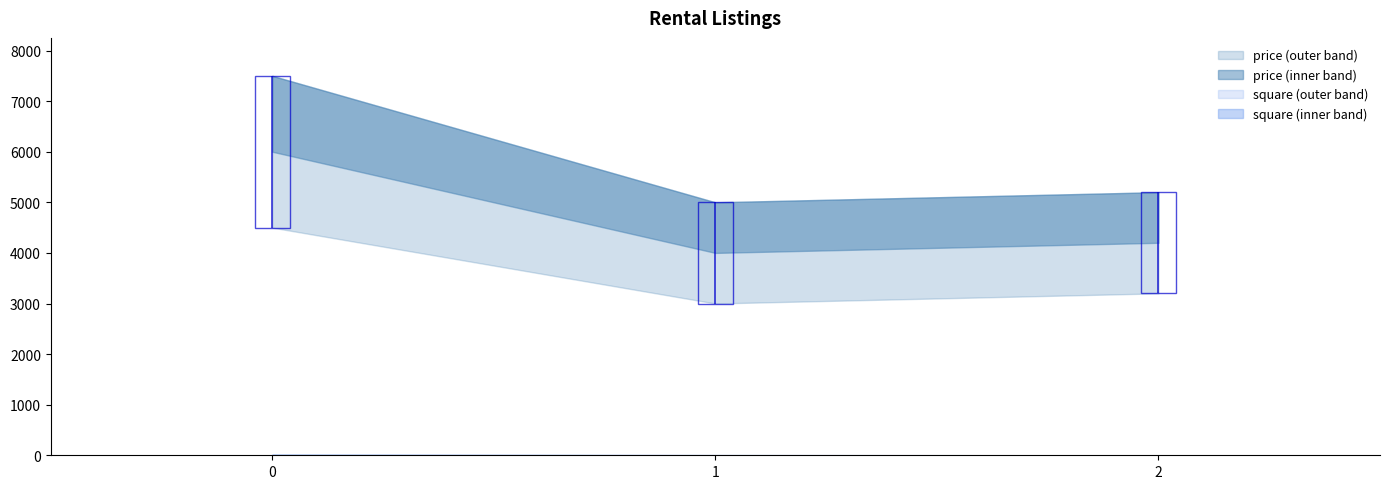

List the series in order of their overall mean, highest first.

price, square